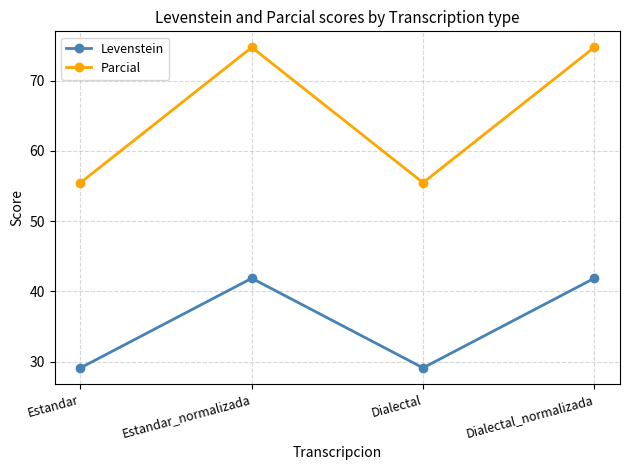

What is the total value across all series at Estandar?

84.6